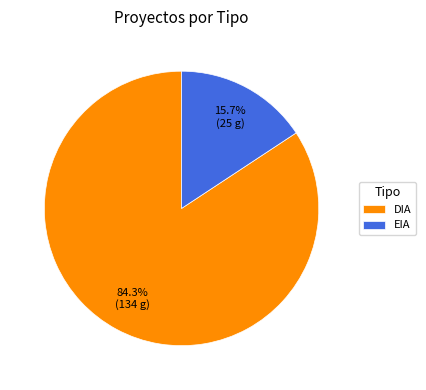

What percentage is the EIA slice, to the nearest percent?

16%